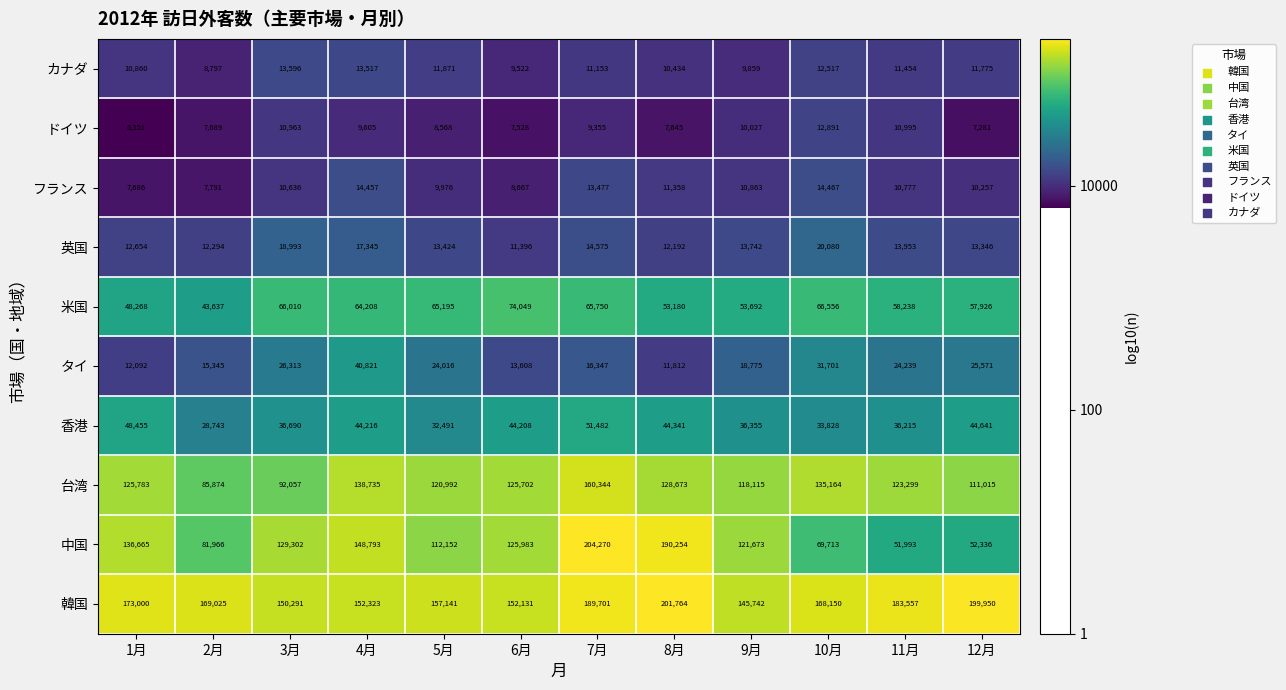

At which category is the sum across all series the highest?

7月